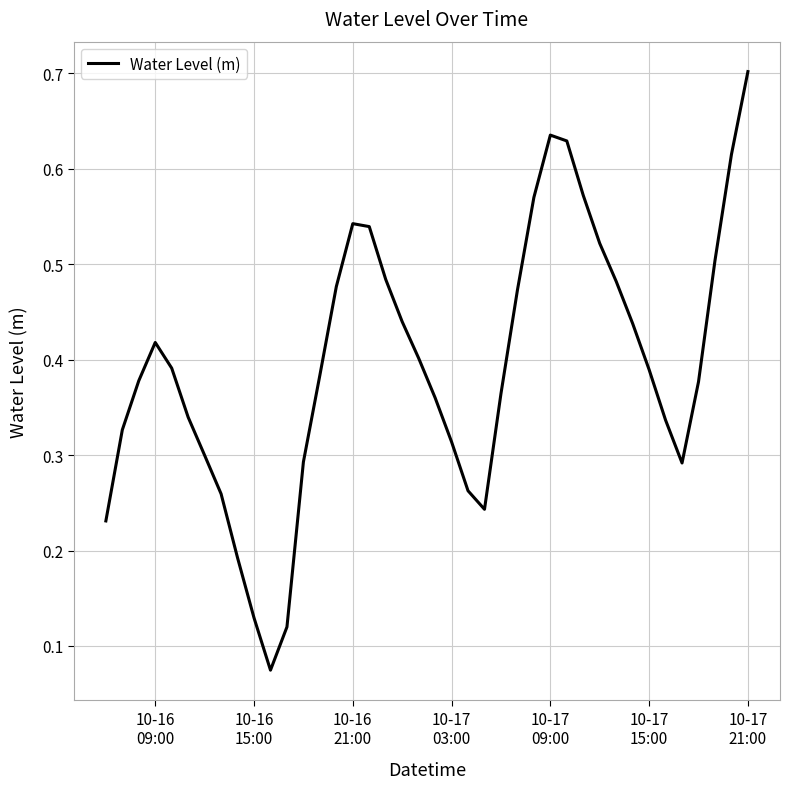

What is the maximum value shown in the chart?

0.7